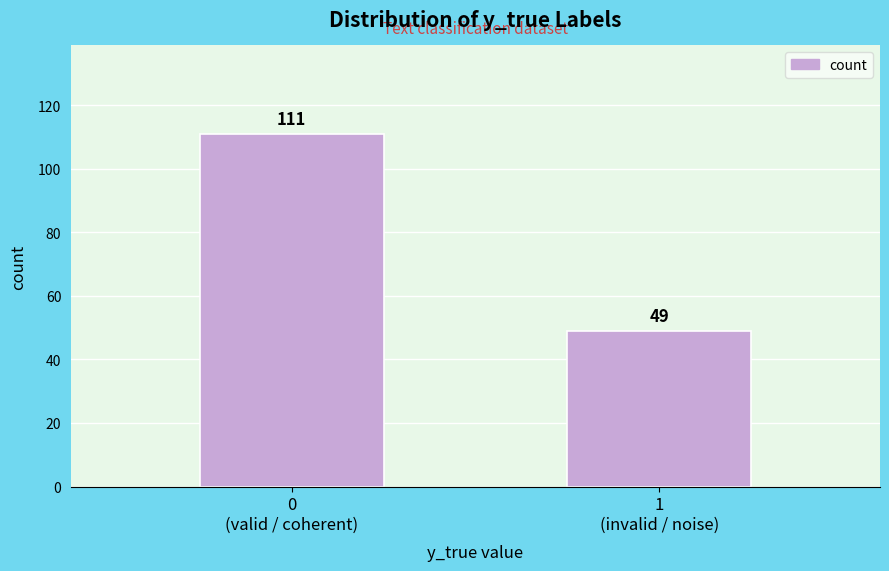

Reading right to left, list all the values displayed in this chart.

49	111